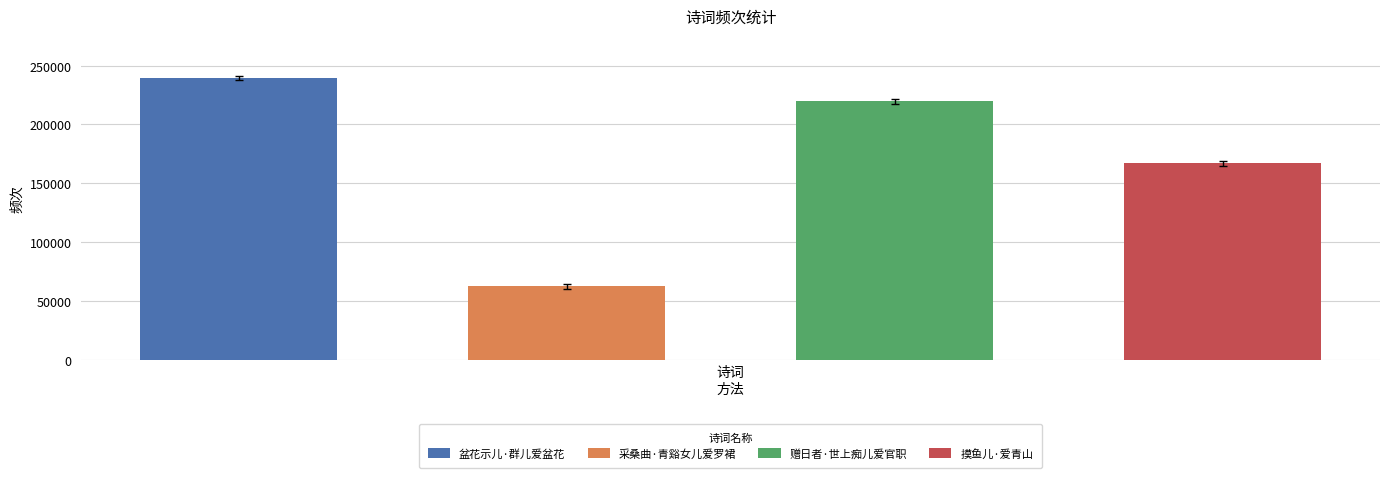

What is the label of the 1st bar from the left?

盆花示儿·群儿爱盆花